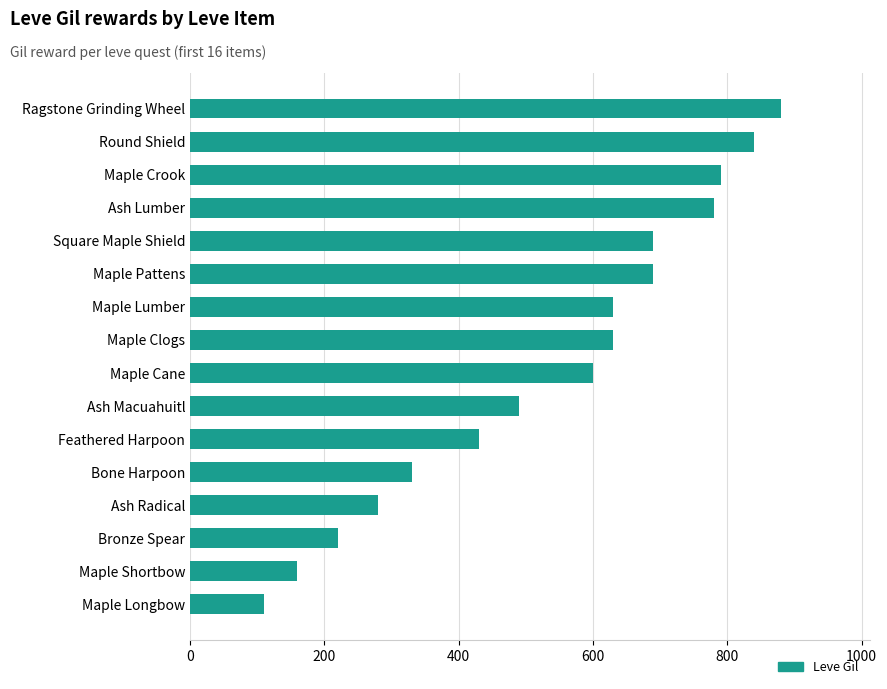

Where is the data nearest to the value 495?

Ash Macuahuitl